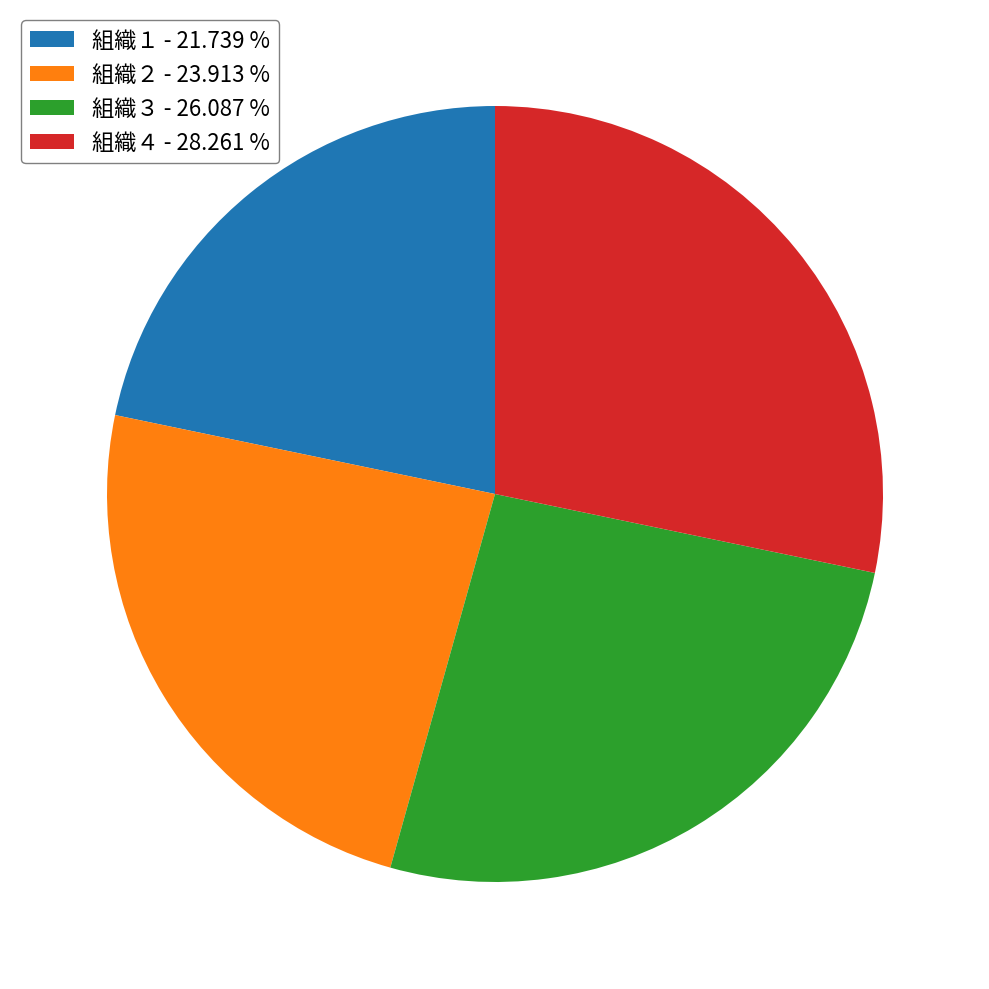

Is there a majority slice in this chart?

No